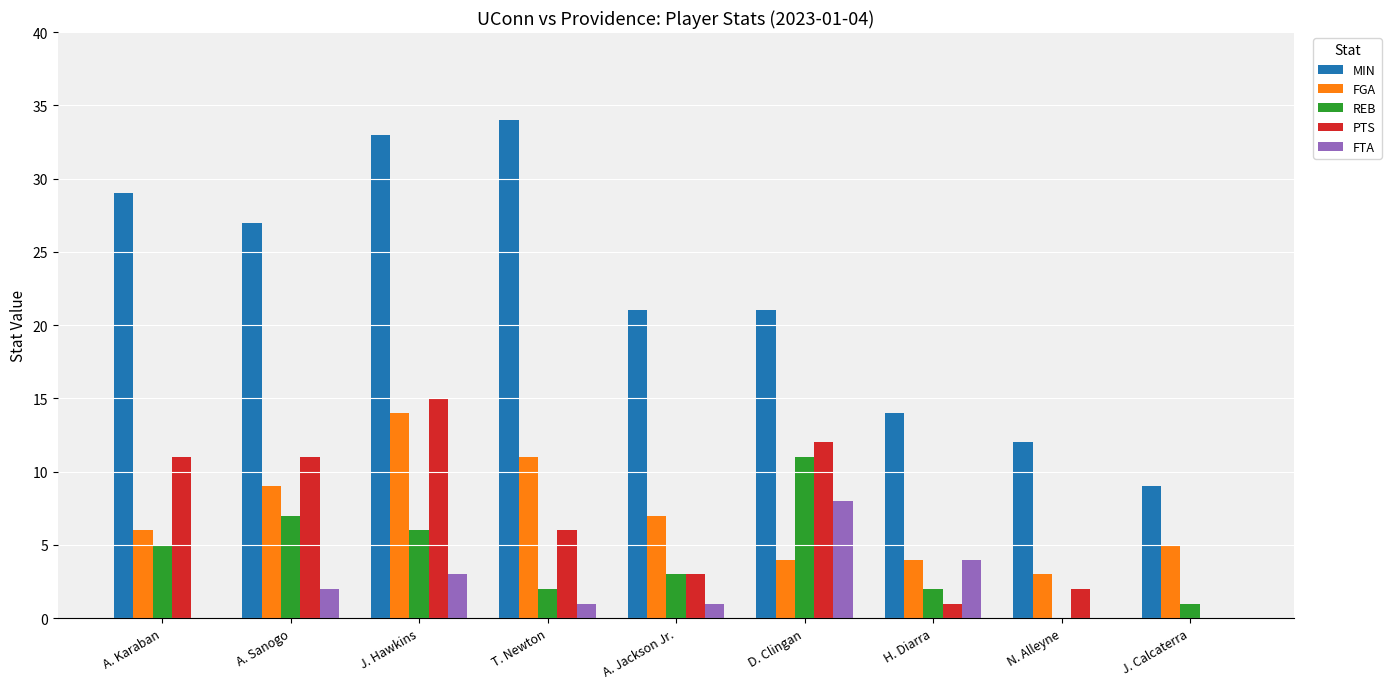

Between T. Newton and N. Alleyne, which series saw the biggest shift?

MIN